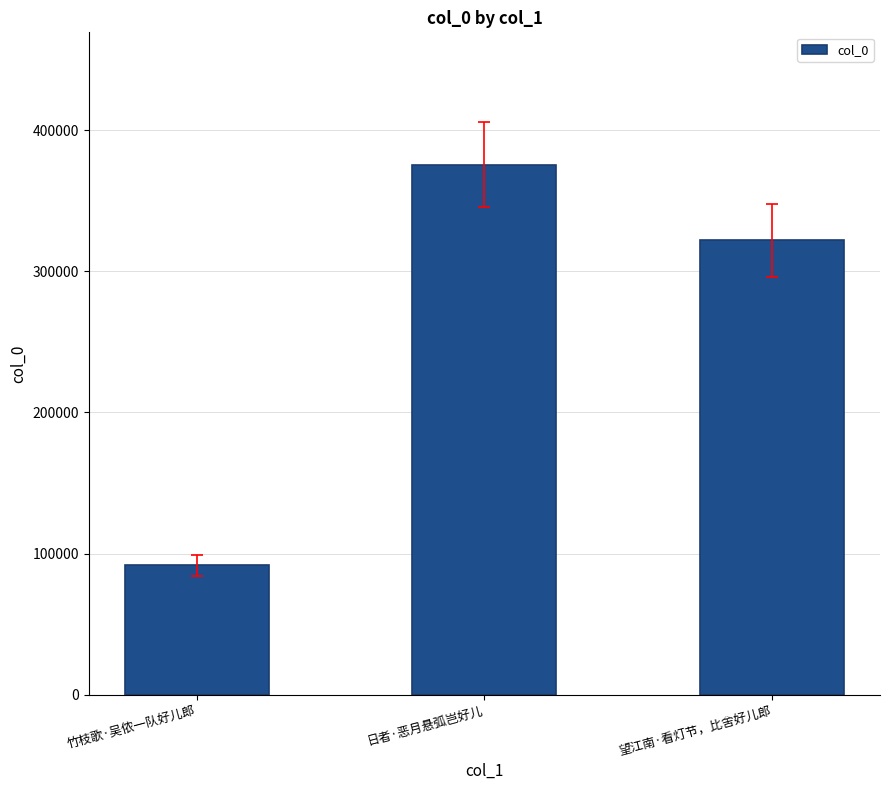

What is the greatest value displayed?

375665